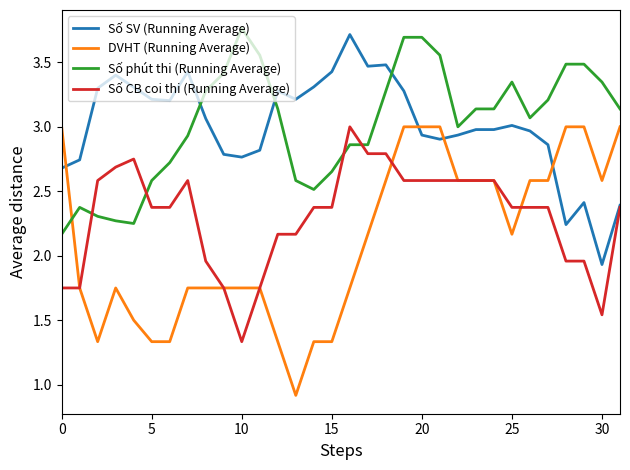

What is the smallest value displayed?

0.9